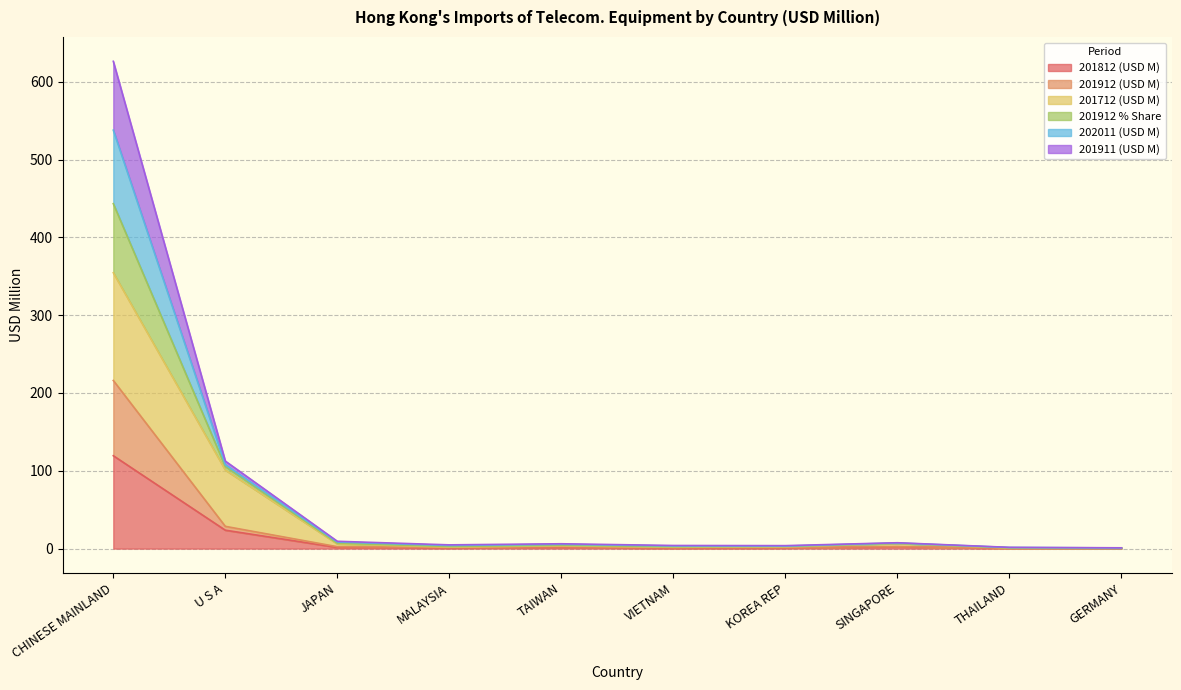

True or false: 201812 (USD M) has more than 0 points higher than both neighbors.

True